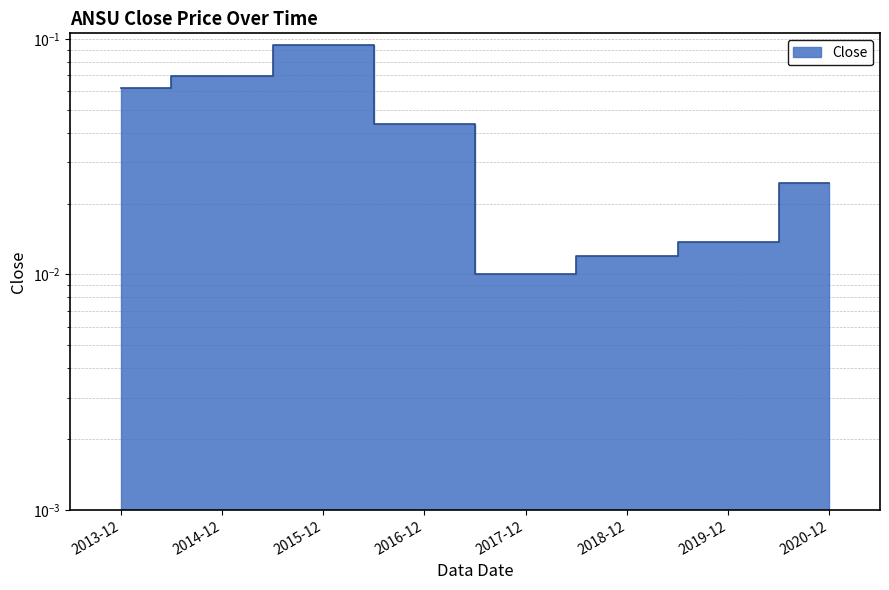

What is the difference between the values at 2014-12 and 2019-12?

0.1